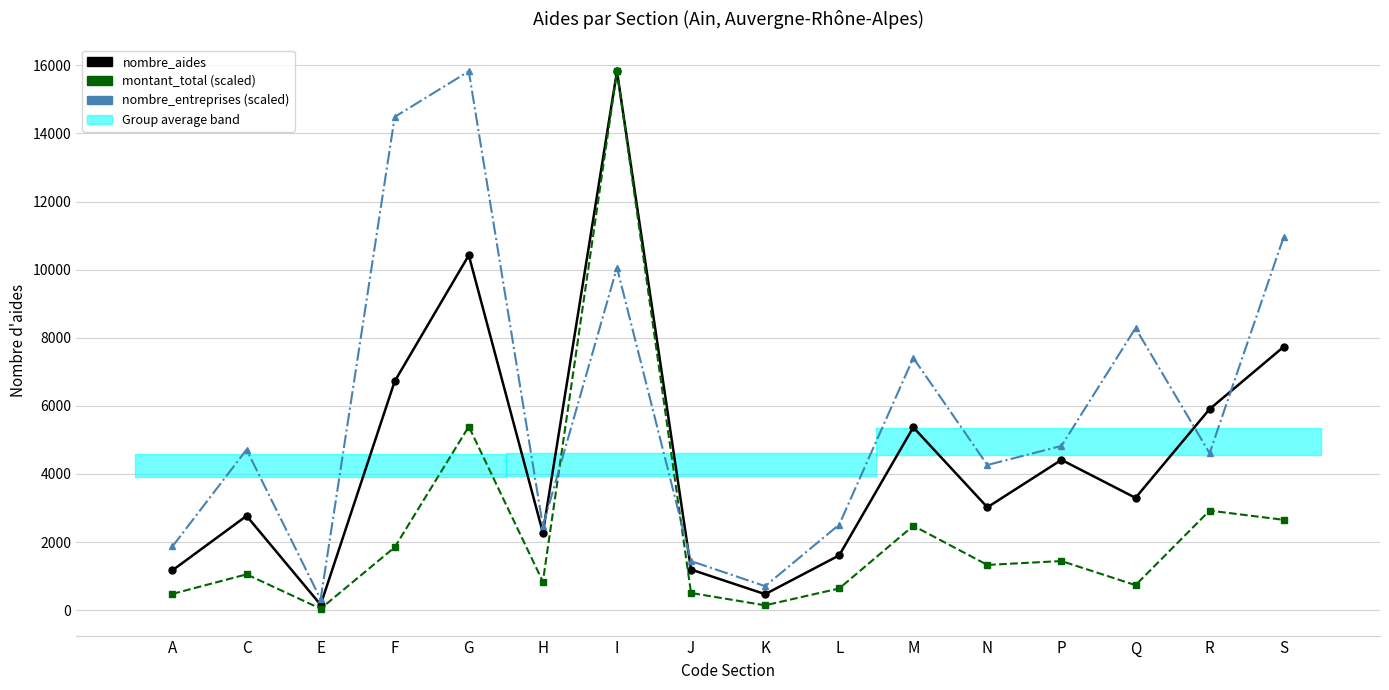

True or false: montant_total (scaled) and nombre_entreprises (scaled) cross at least once.

True